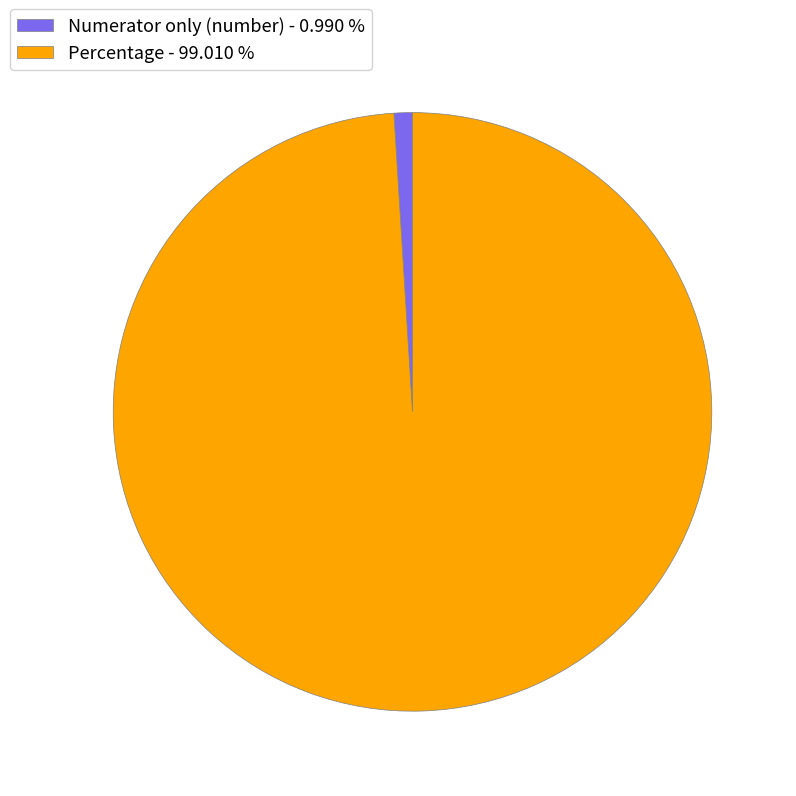

Which has a higher value, Numerator only (number) - 0.990 % or Percentage - 99.010 %?

Percentage - 99.010 %